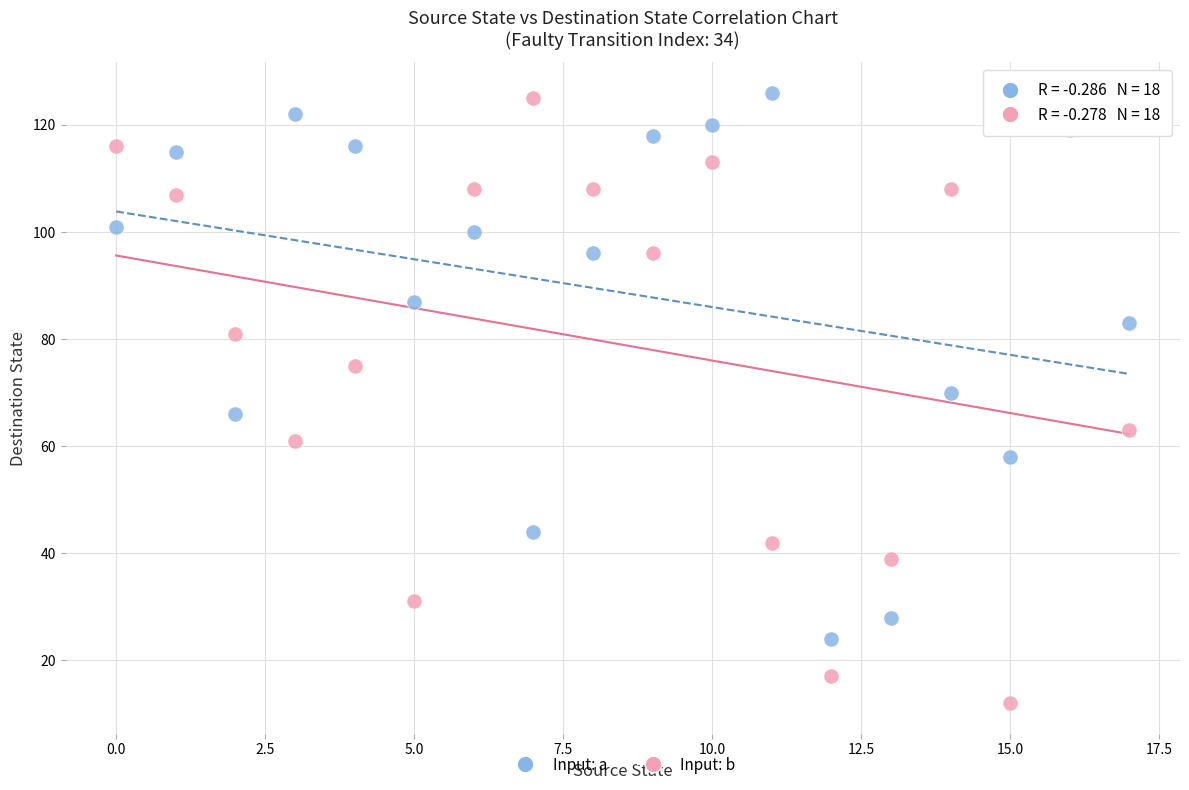

Across all data points, what is the range of Y values (max minus min)?

114